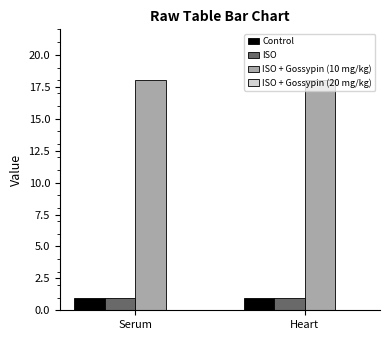

What is the average value of the Control series?

1